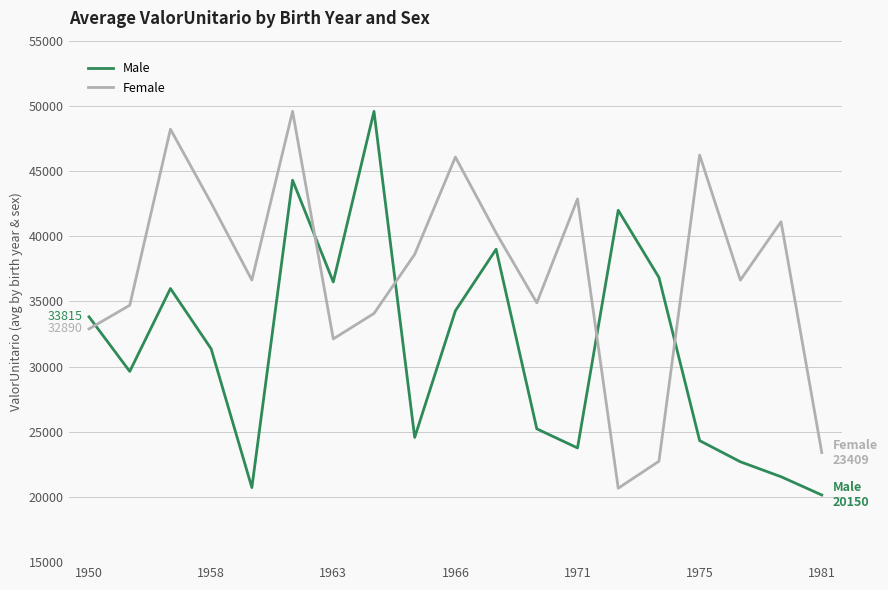

Which series has the largest total across all categories?

Female